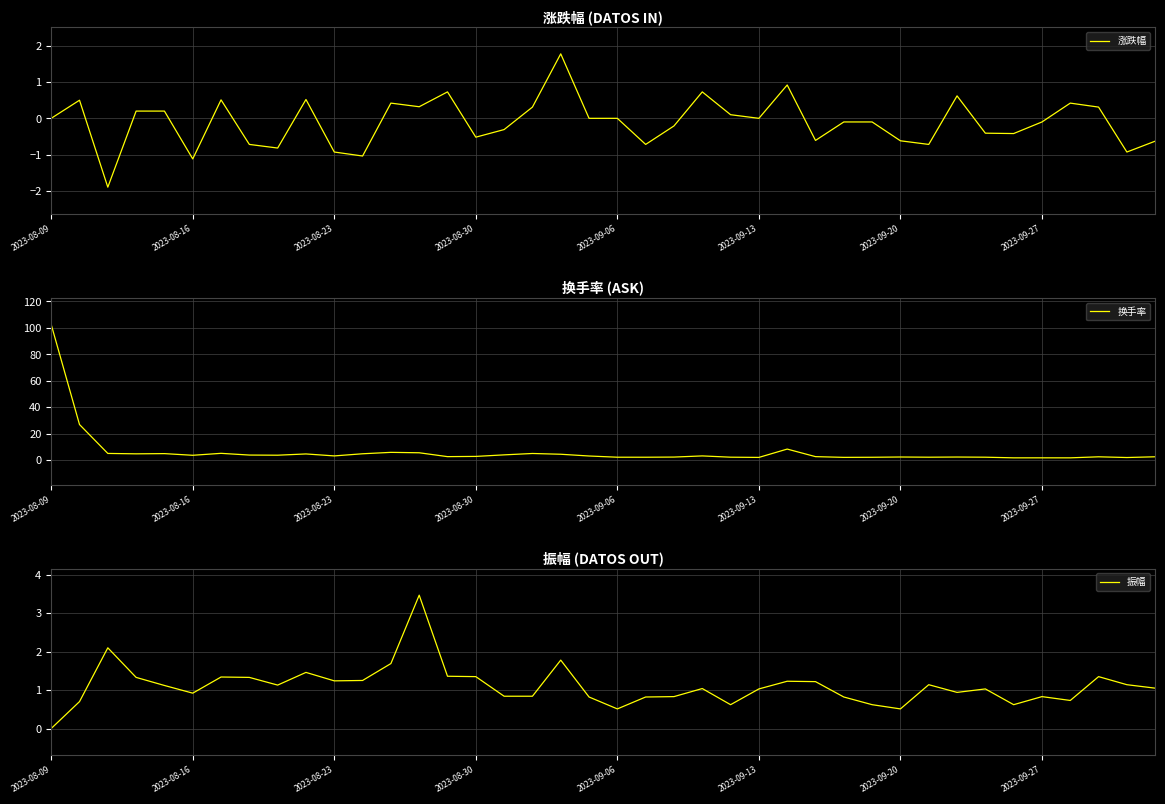

What is the lowest value of the 涨跌幅 series?

-1.9